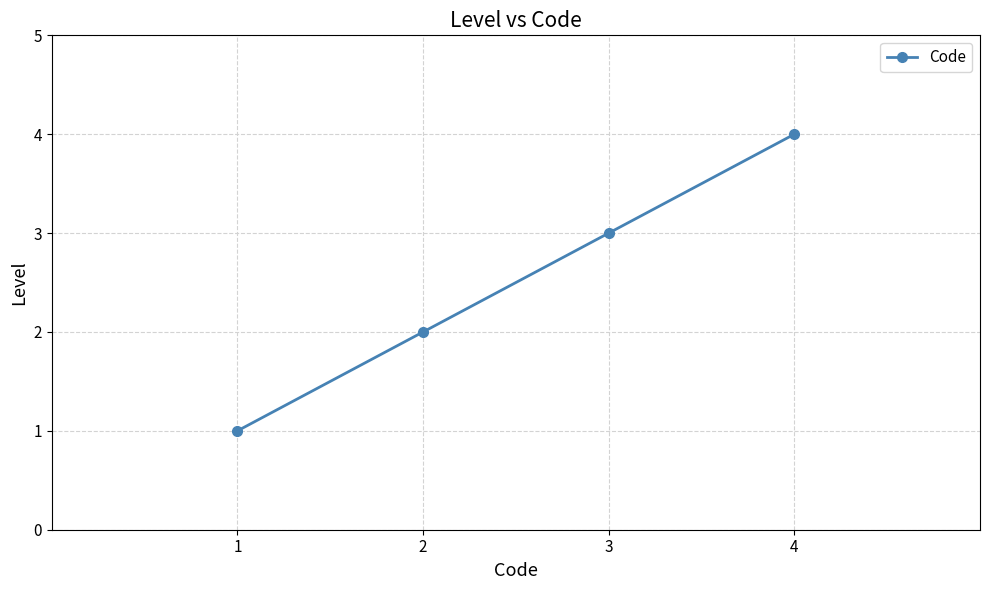

True or false: there are more than 0 points higher than both neighbors.

False